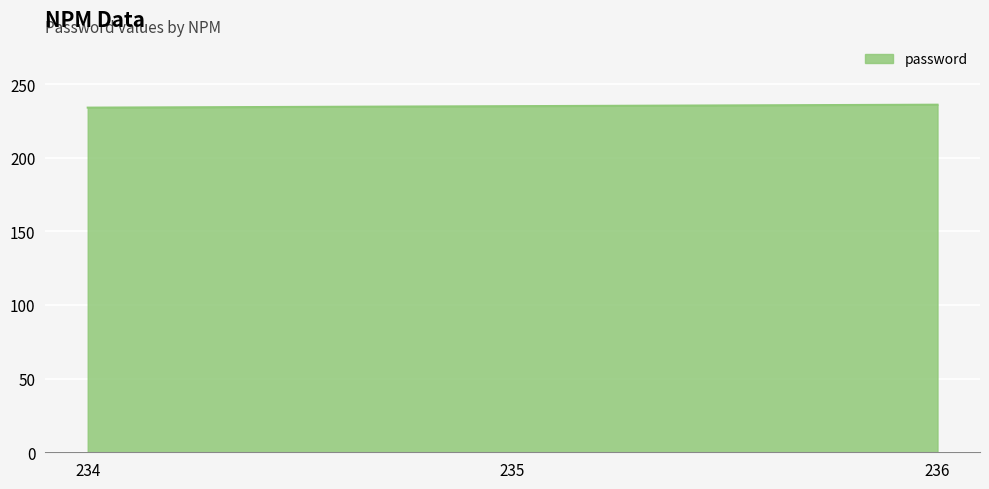

Approximately how many times larger is the value at 236 compared to 234?

1.0